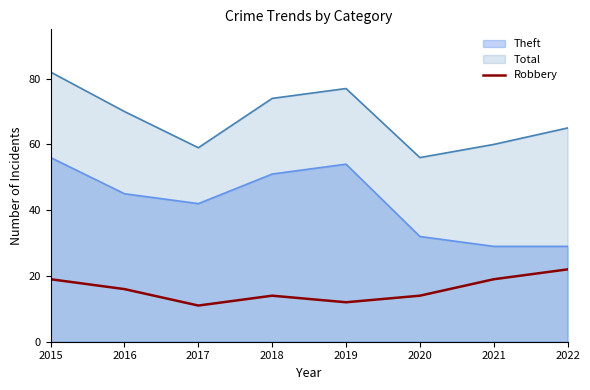

Where is the data nearest to the value 16?

2016